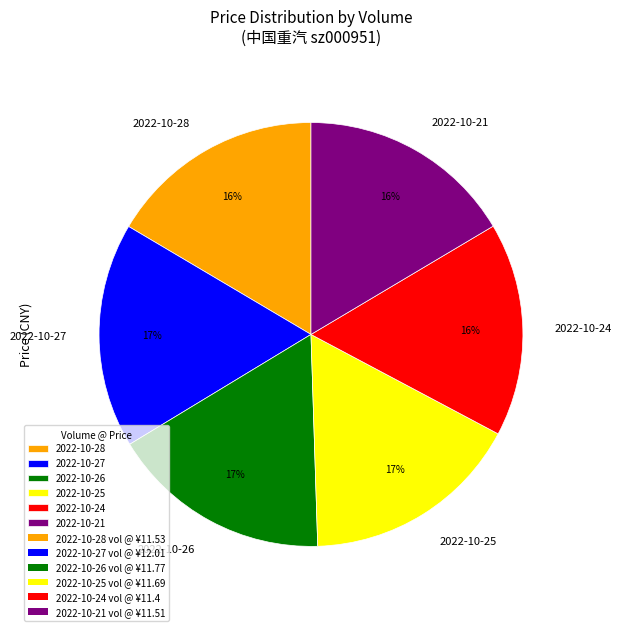

The 2022-10-28 slice represents 11% of the pie. True or false?

False